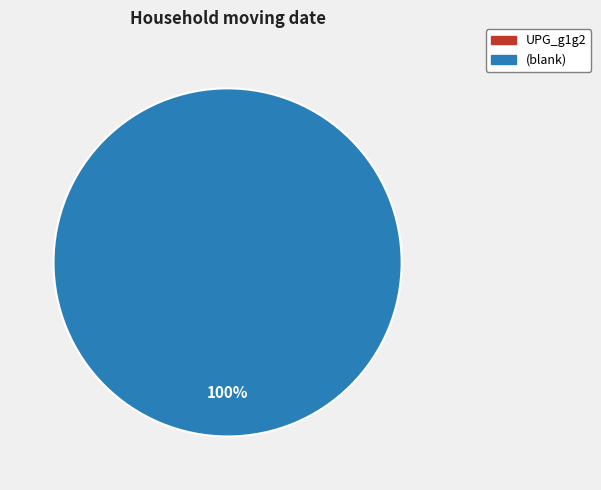

Is it true that UPG_g1g2 is 1% of the pie?

False